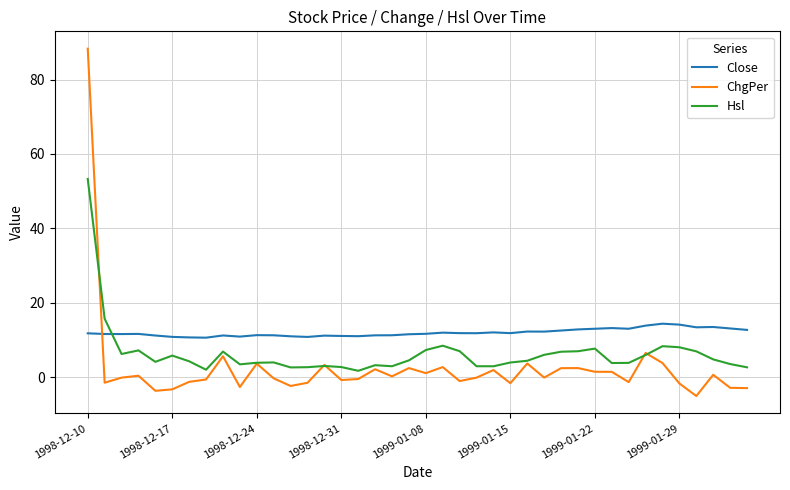

True or false: Hsl and Close intersect in this chart.

True